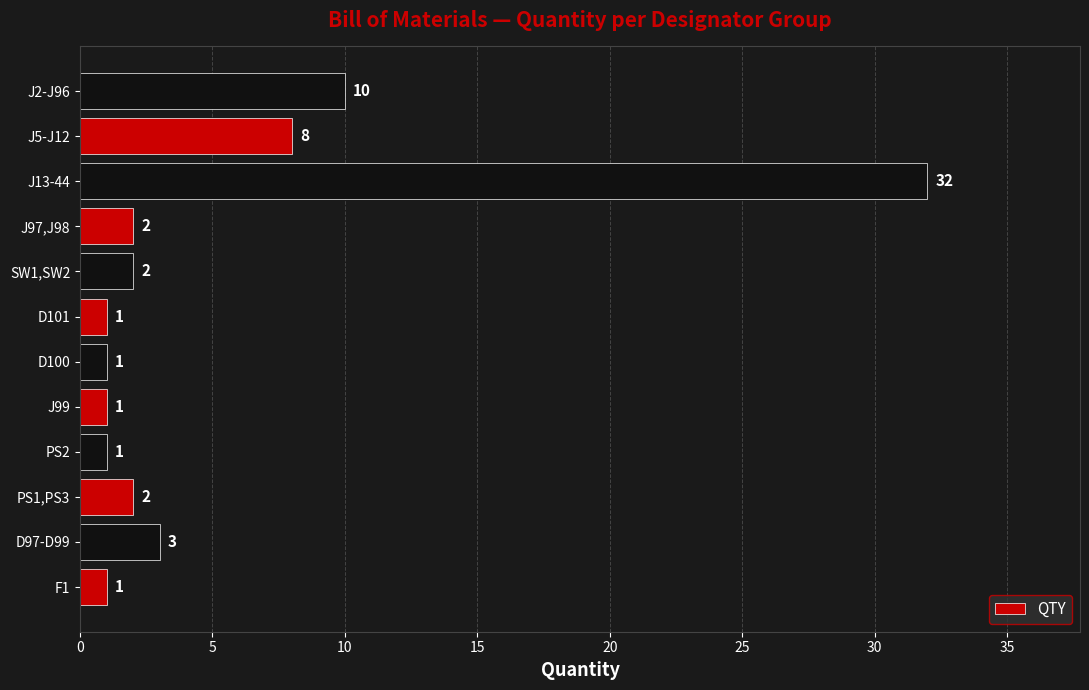

What is the greatest value displayed?

32